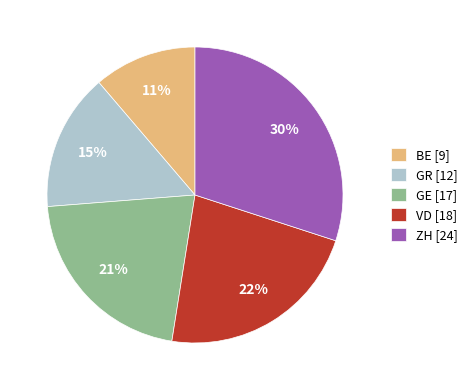

Rank the categories by value from highest to lowest.

ZH [24], VD [18], GE [17], GR [12], BE [9]